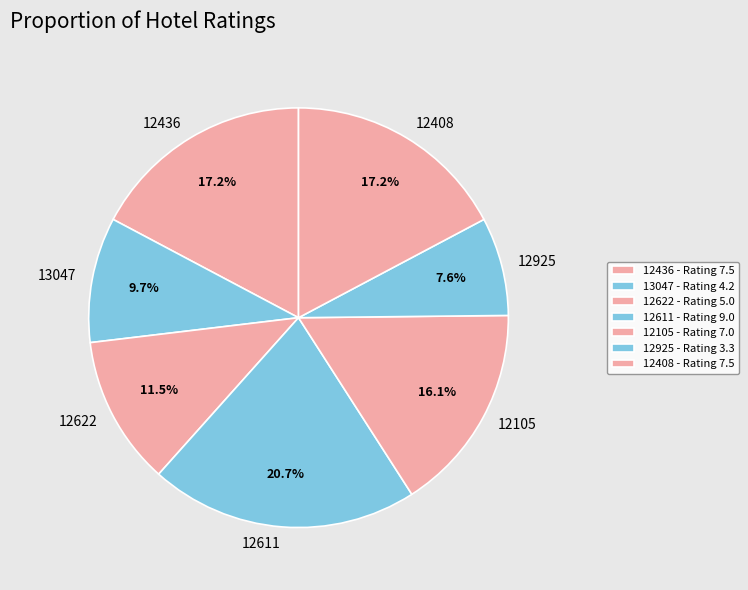

To the nearest percent, what is the difference between the 12105 and 12611 slice percentages?

5%